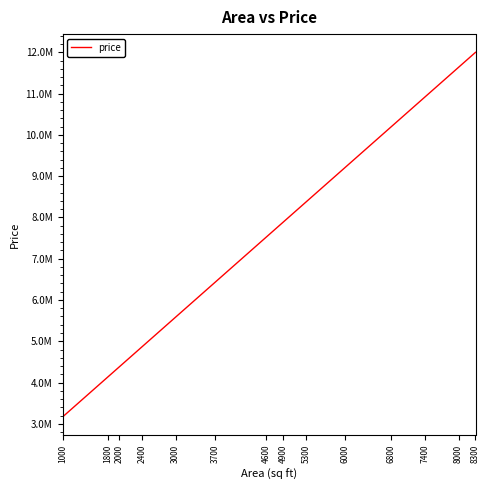

What is the maximum value shown in the chart?

12001754.4